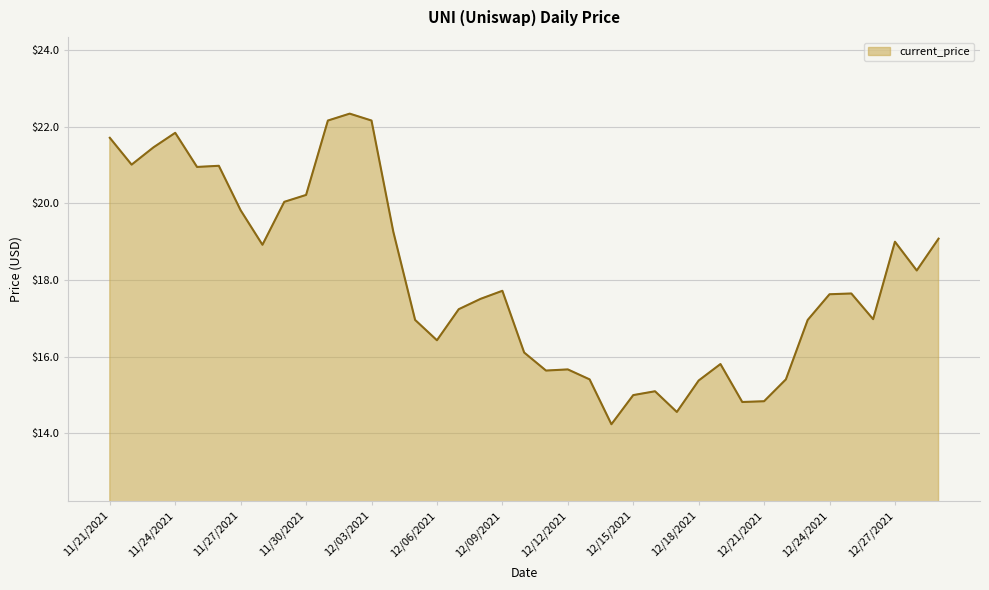

What is the maximum value shown in the chart?

22.3